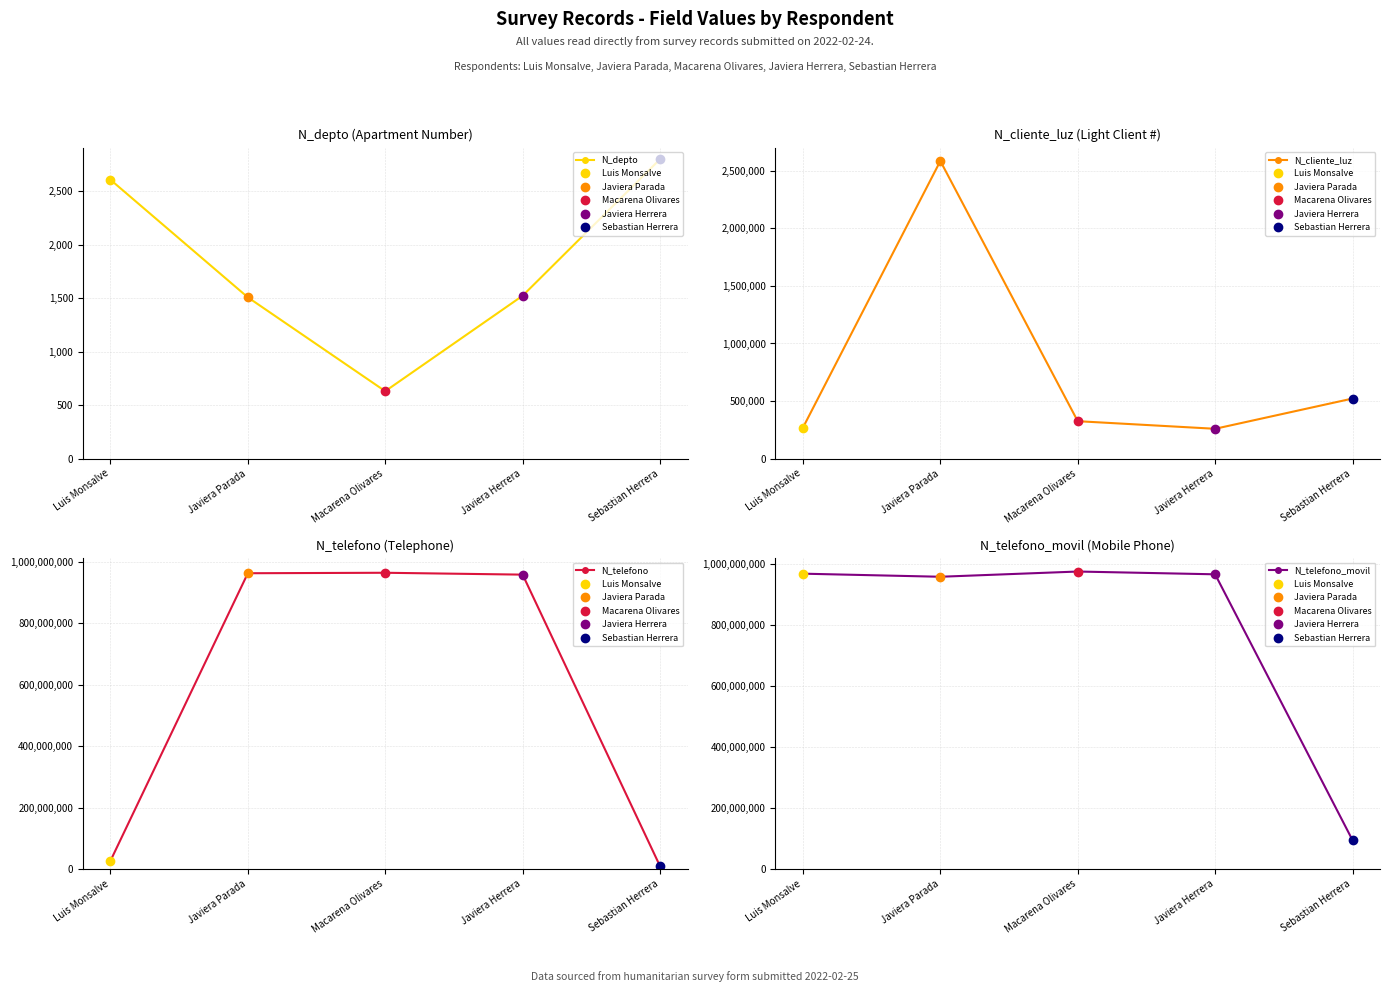

Which has a higher value, Javiera Herrera or Macarena Olivares?

Javiera Herrera